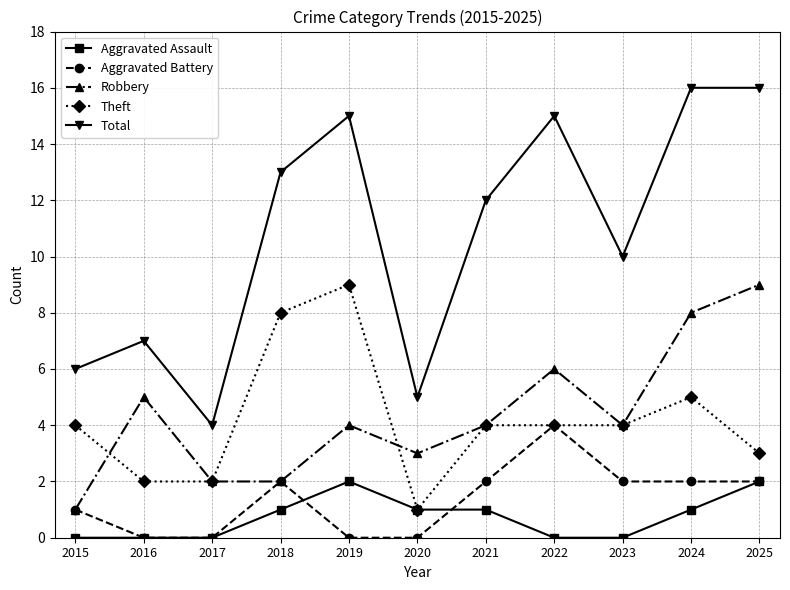

What is the value of the Aggravated Battery point at the 9th from the left?

2